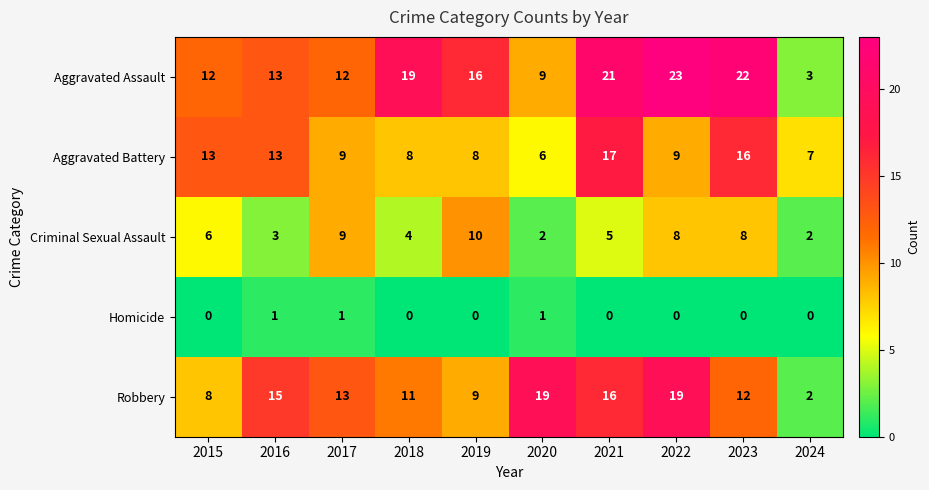

Rank the series by their maximum value, from lowest to highest.

Homicide, Criminal Sexual Assault, Aggravated Battery, Robbery, Aggravated Assault